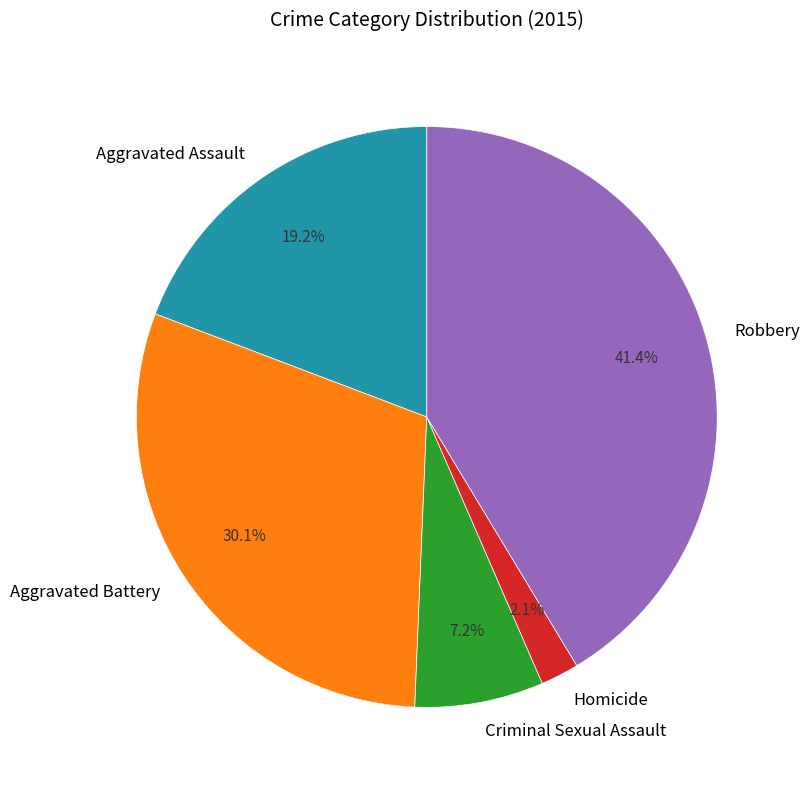

Which slice is the smallest?

Homicide